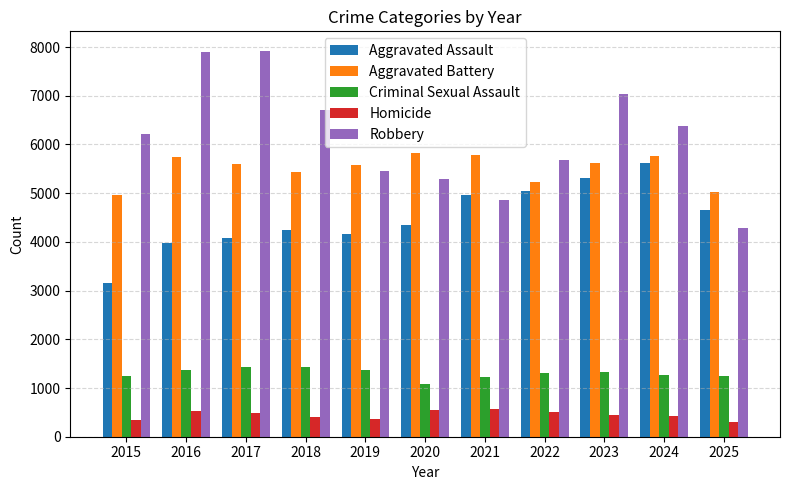

At 2016, list the series in order from smallest to largest.

Homicide, Criminal Sexual Assault, Aggravated Assault, Aggravated Battery, Robbery